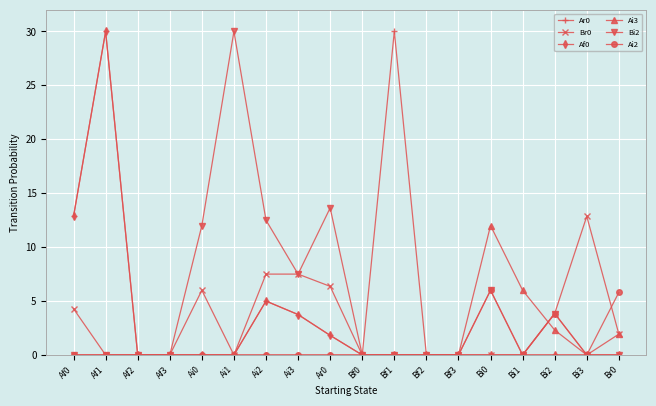

The Ai2 series shows 0.0 at Af3. True or false?

True